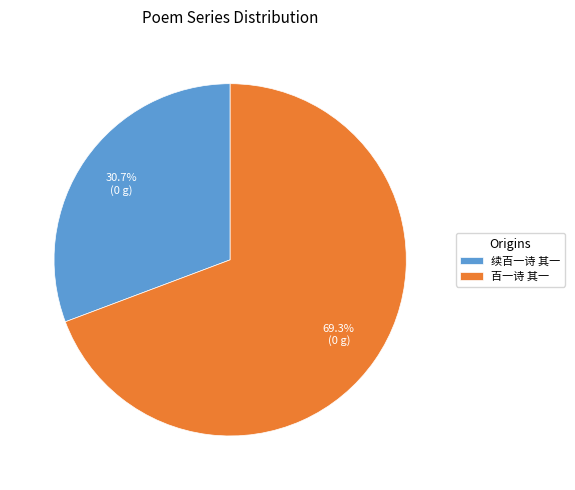

Which slice is the smallest?

续百一诗 其一